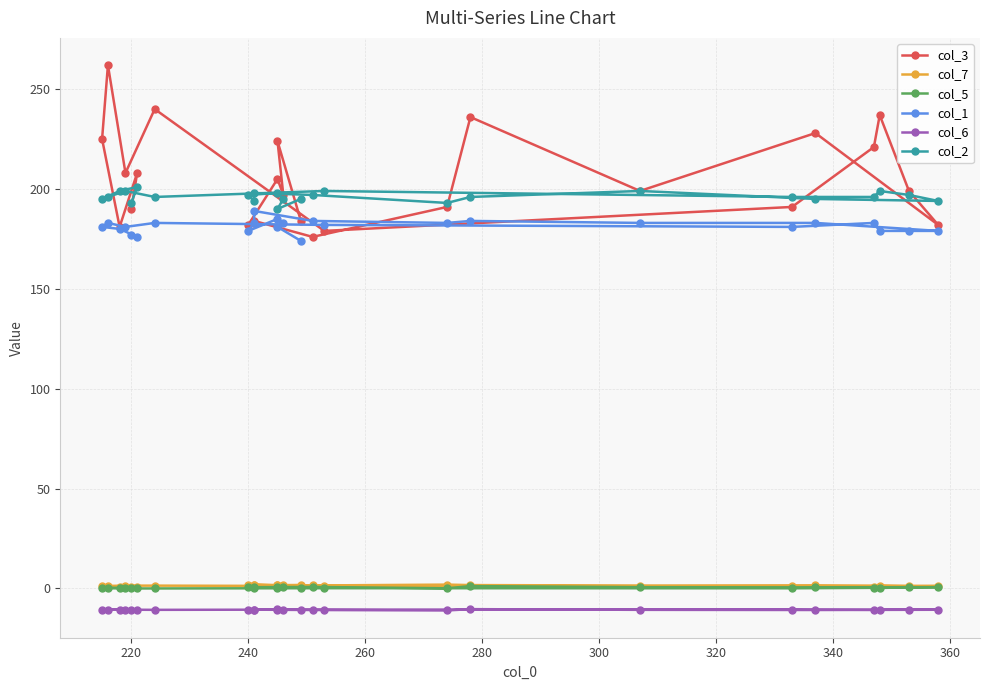

True or false: col_5 has more than 0 interior local peaks.

True